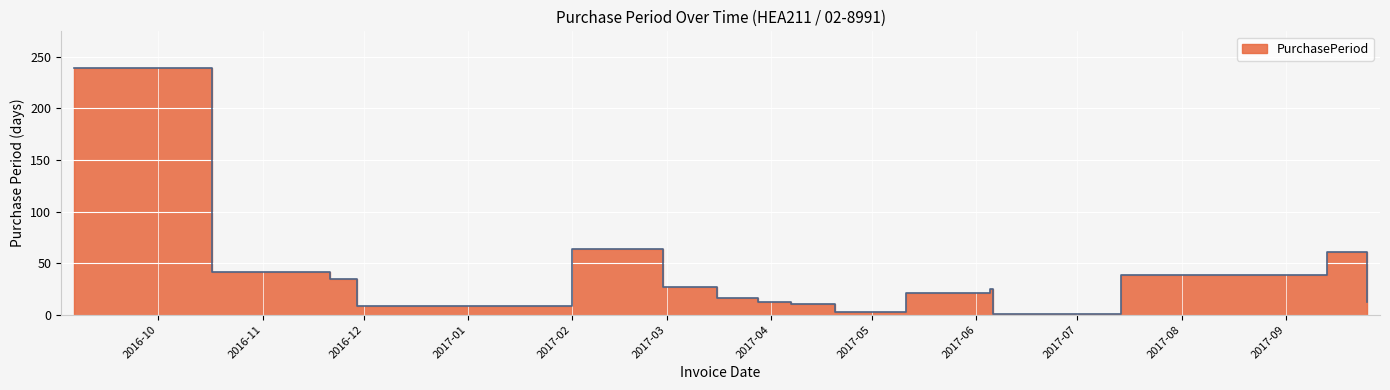

How many lines are shown in the chart?

1